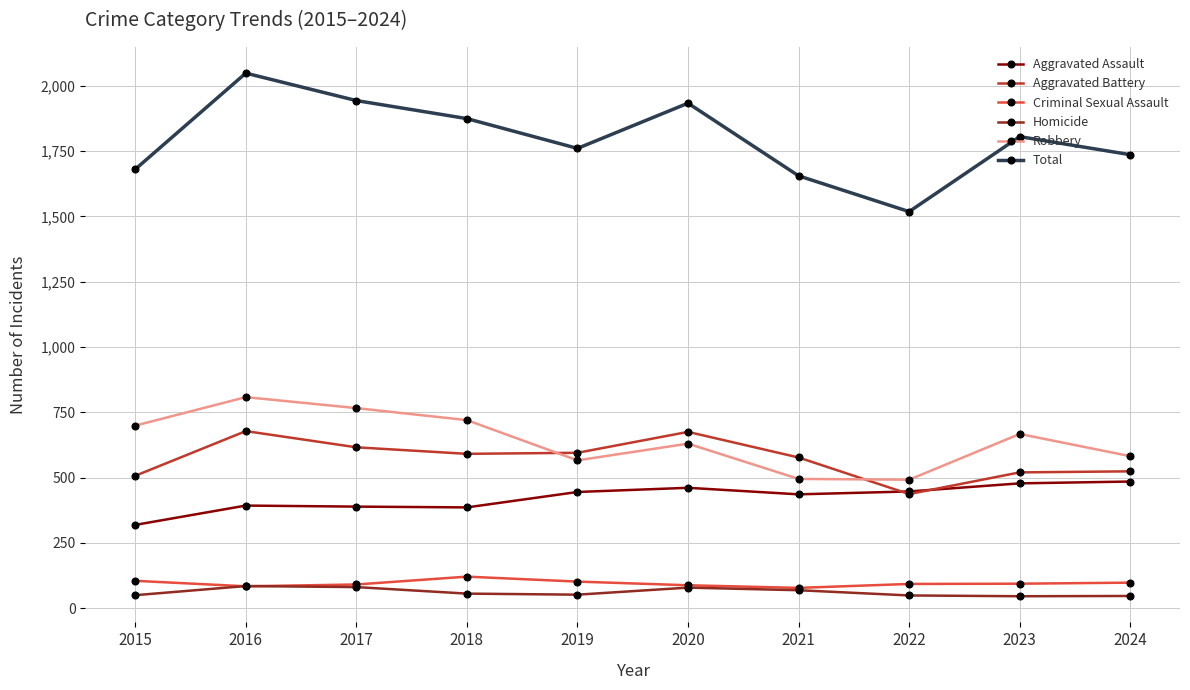

At which label does Aggravated Assault reach its minimum?

2015